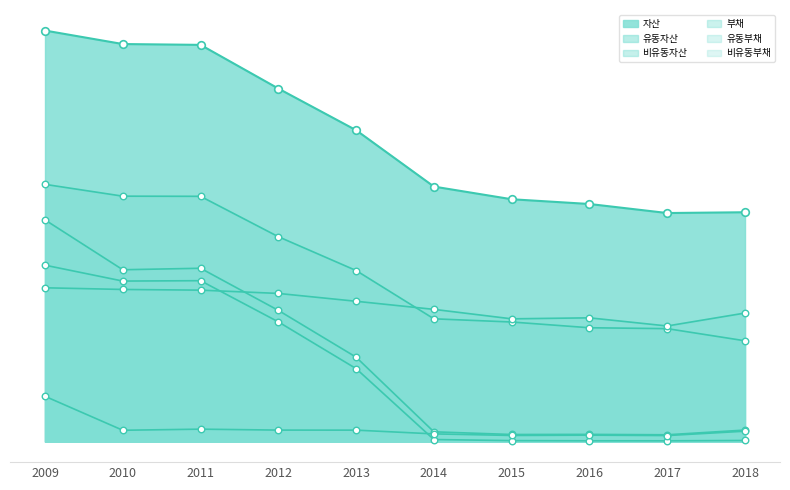

Which series reaches the maximum Y coordinate?

자산